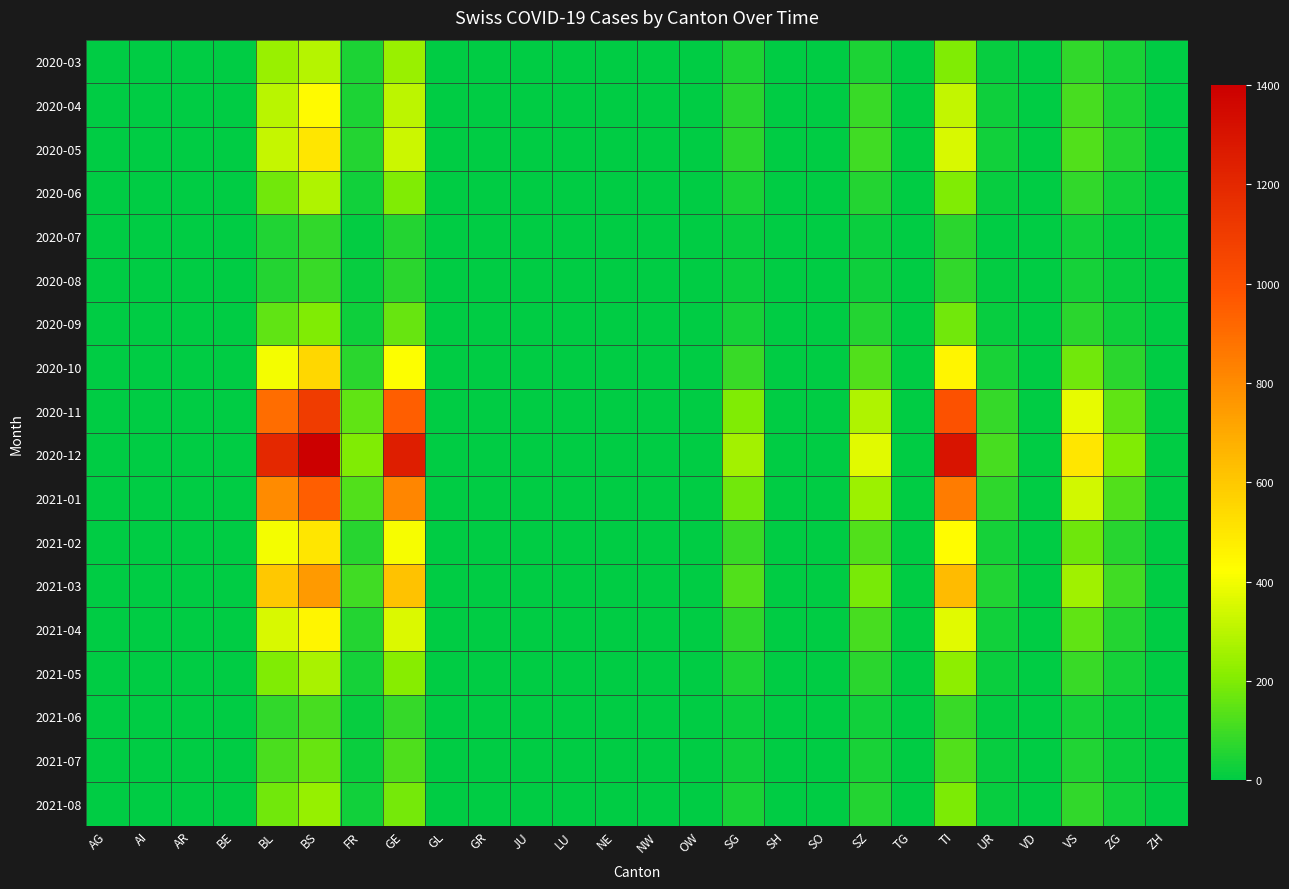

Count the number of data series in this chart.

18